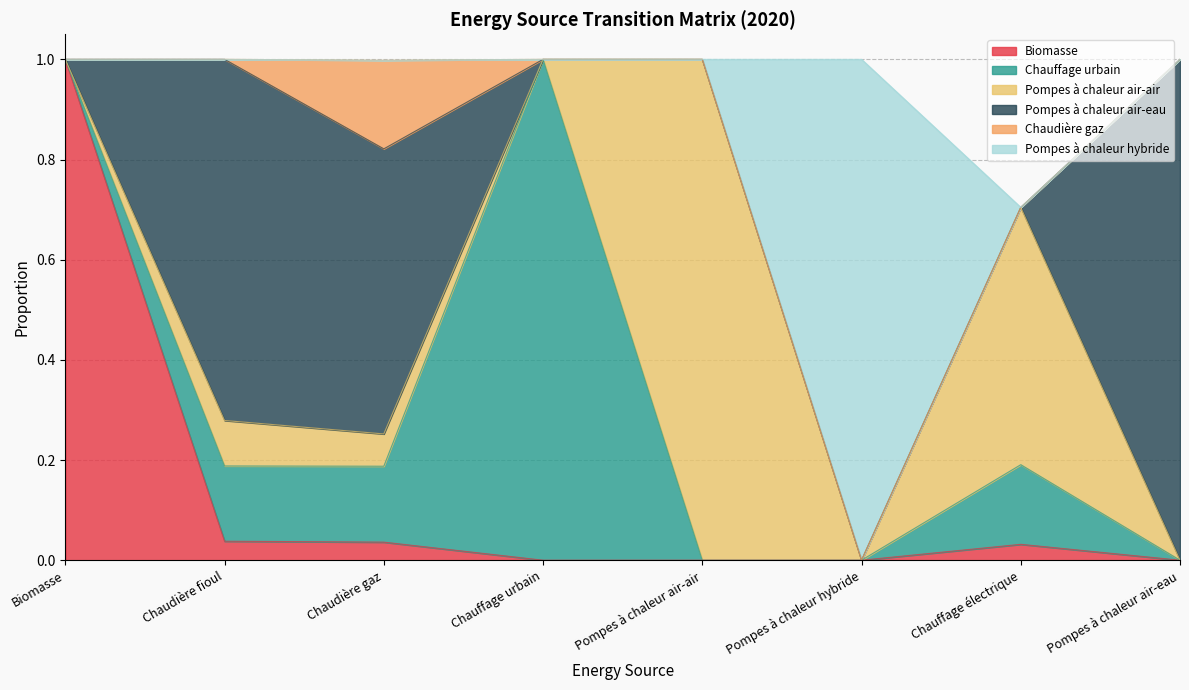

In Biomasse, how many points are higher than both neighbors (excluding endpoints)?

1